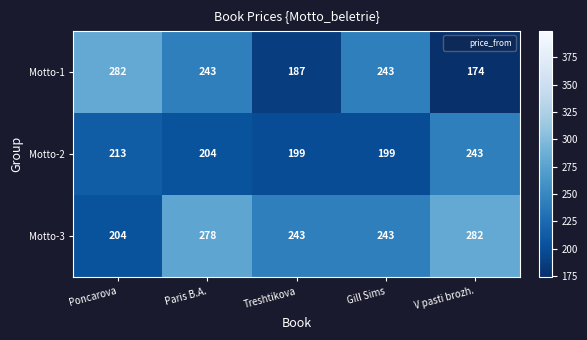

How many categories are shown in the chart?

5